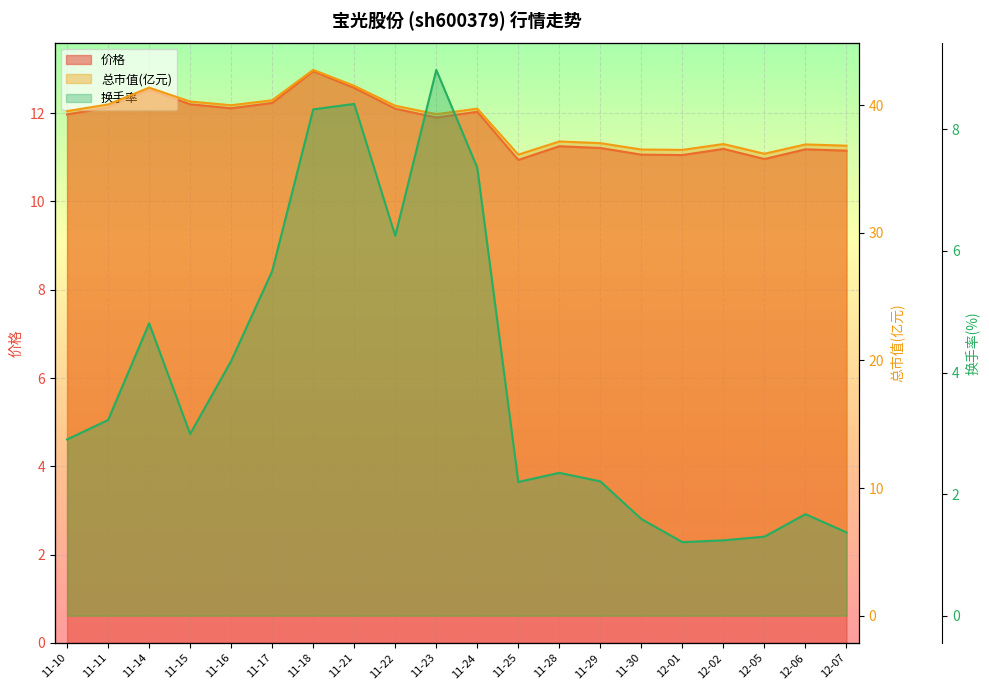

What is the label of the 18th point from the right?

11-14